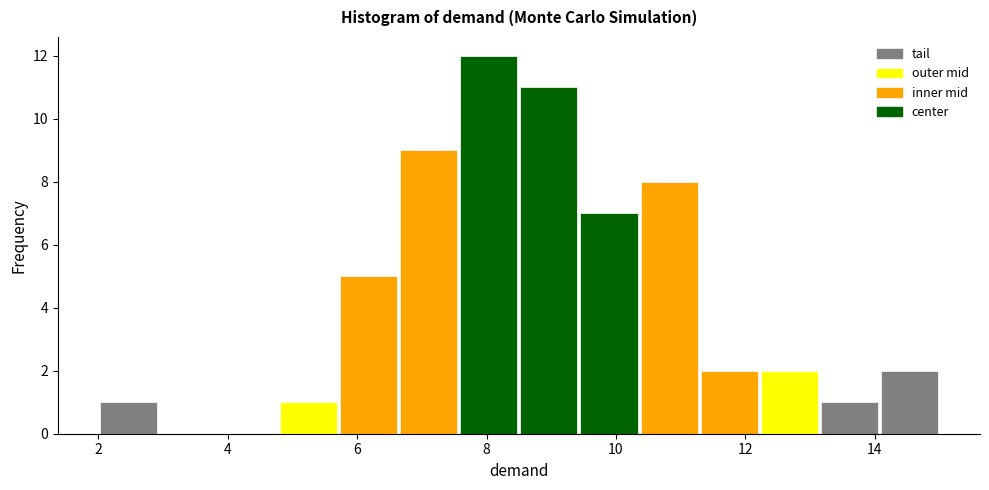

Reading left to right, transcribe this chart: for each bar, give the range it covers on the x-axis and its height. Neither the bar edges nor the heights are printed on the chart, so give them approximately, as read against the axes.

2.0 to 3.0: 1
3.0 to 3.8: 0
3.8 to 4.8: 0
4.8 to 5.8: 1
5.8 to 6.6: 5
6.6 to 7.6: 9
7.6 to 8.6: 12
8.6 to 9.4: 11
9.4 to 10.4: 7
10.4 to 11.2: 8
11.2 to 12.2: 2
12.2 to 13.2: 2
13.2 to 14.0: 1
14.0 to 15.0: 2